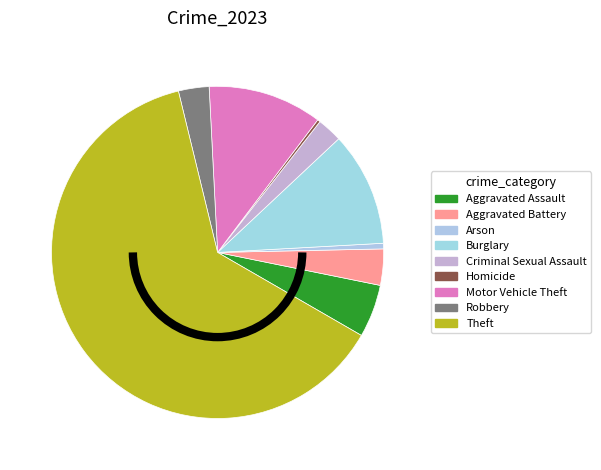

To the nearest percent, what is the average slice percentage?

11%